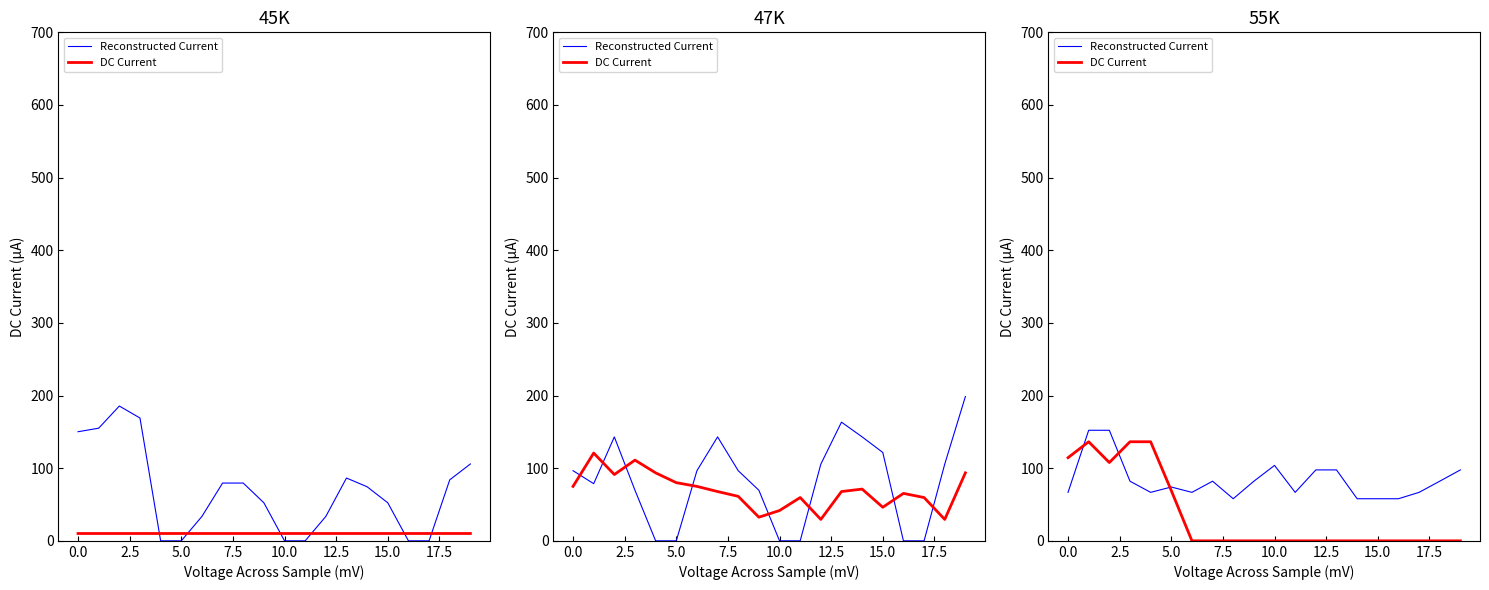

Which series has the widest spread of values?

DC Current